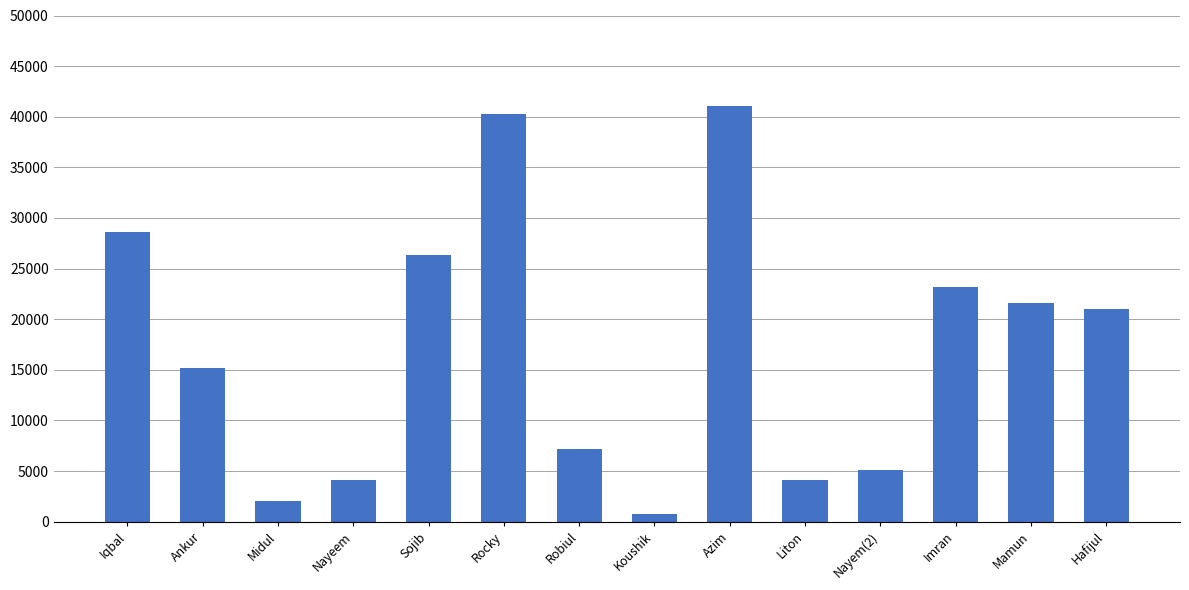

Reading left to right, list all the values displayed in this chart.

28644	15154	2056	4112	26300	40308	7146	720	41076	4112	5140	23141	21648	20970